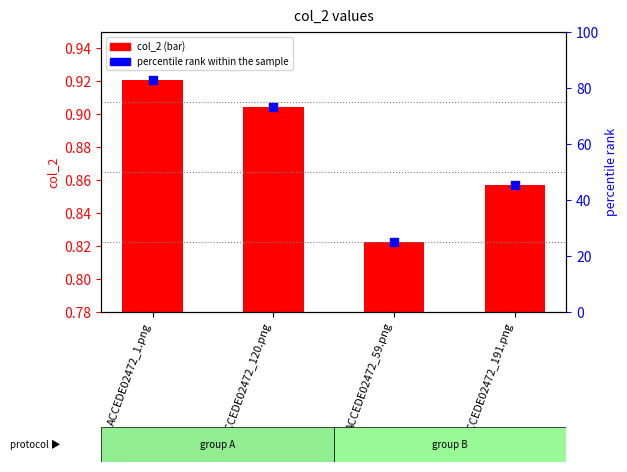

Which series contains the highest Y value?

percentile rank within the sample